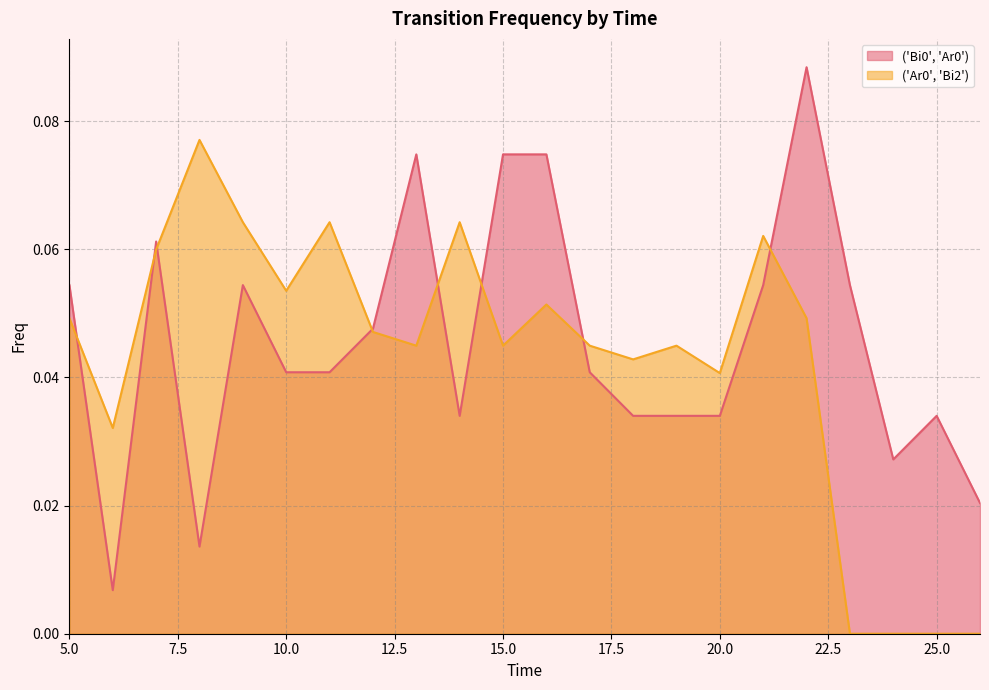

Does the chart have visible grid lines?

Yes